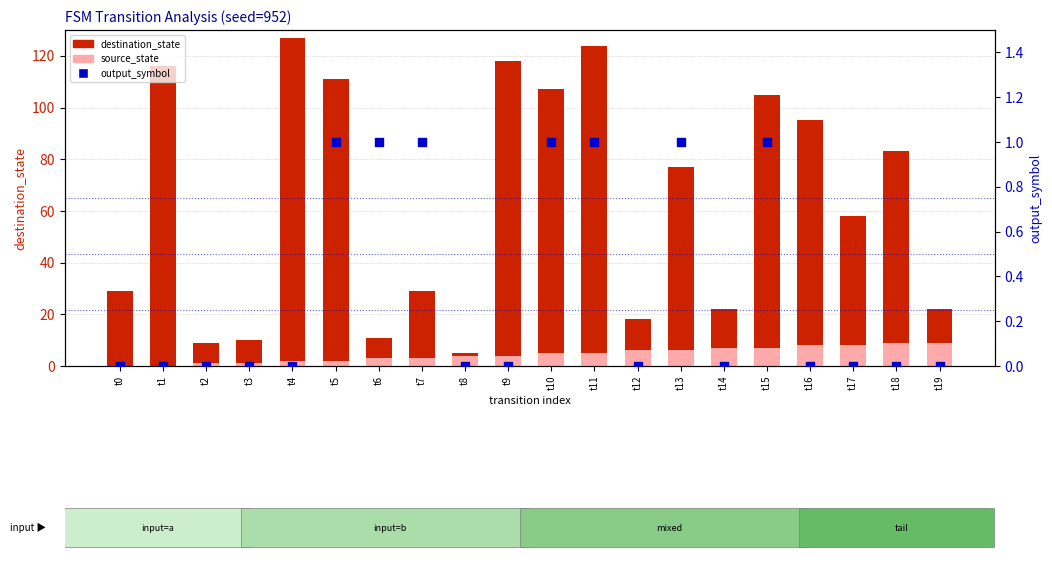

Which series has the largest total across all categories?

destination_state